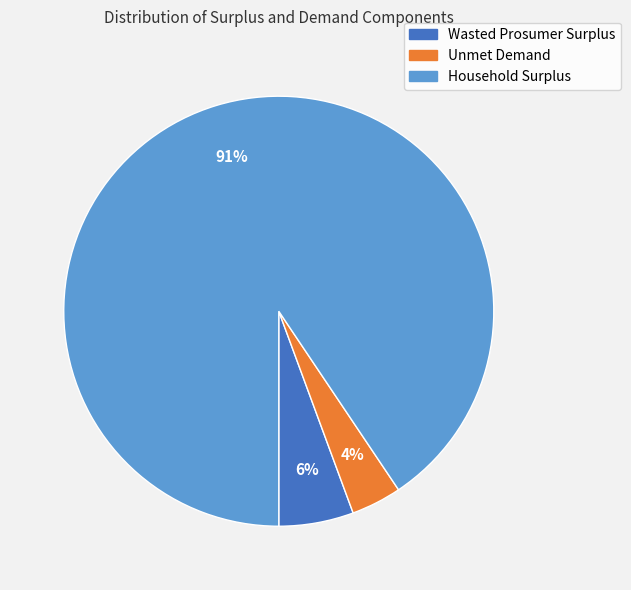

Rank the categories by value from highest to lowest.

Household Surplus, Wasted Prosumer Surplus, Unmet Demand